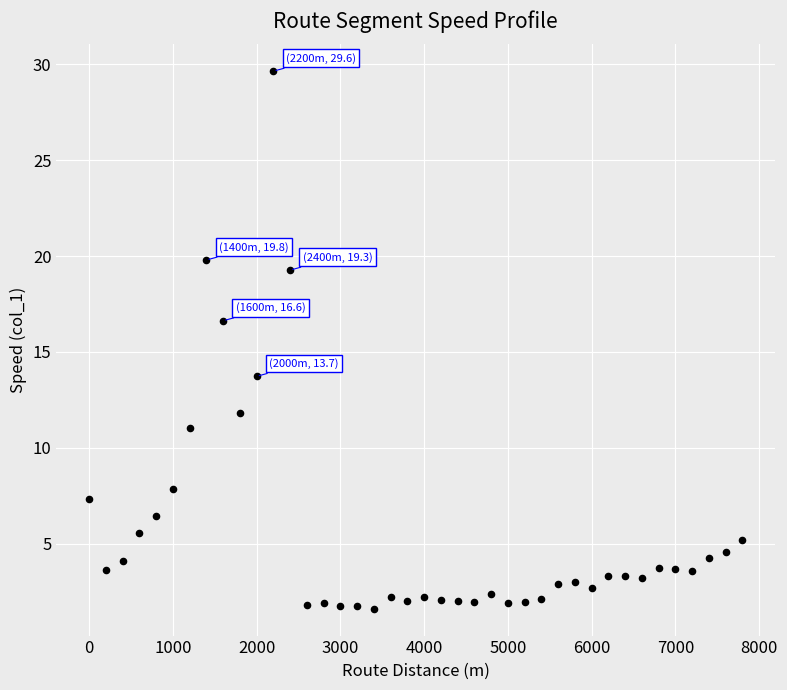

What is the range of Y values (max minus min)?

28.0